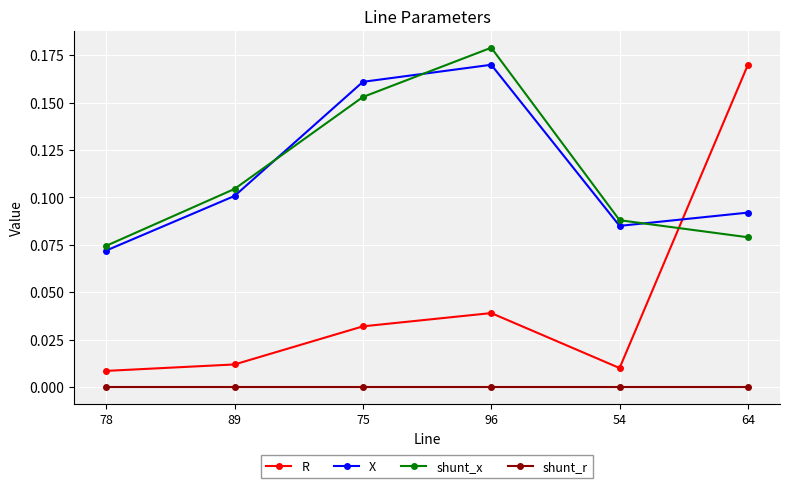

How many categories are shown in the chart?

6